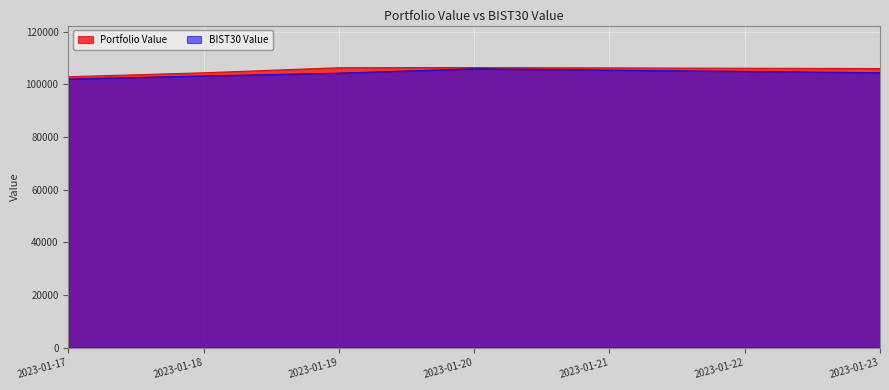

What is the value of the BIST30 Value point at the 1st from the left?

102041.4